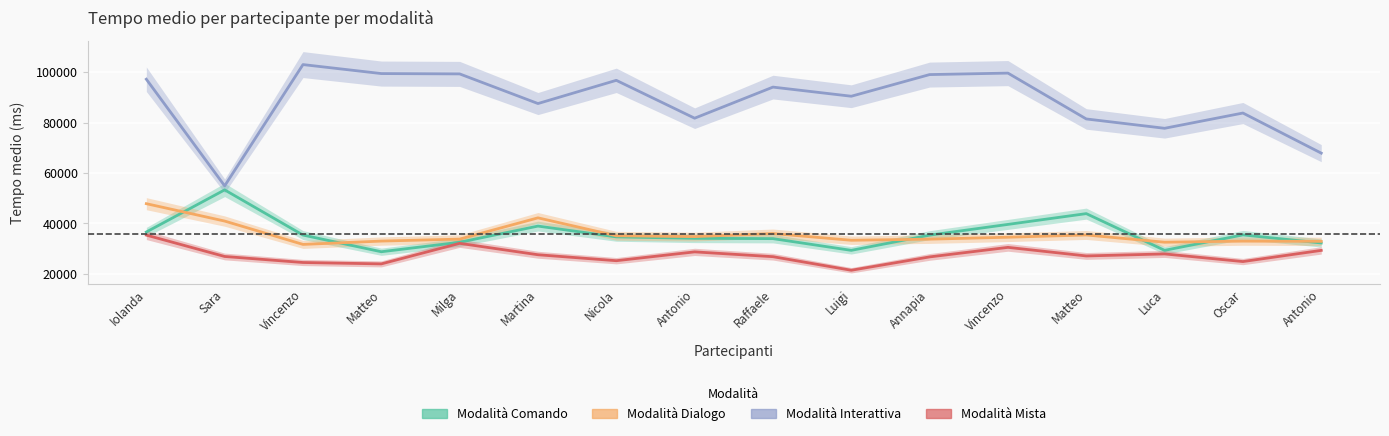

What is the difference between the highest and lowest values at Iolanda?

61830.2